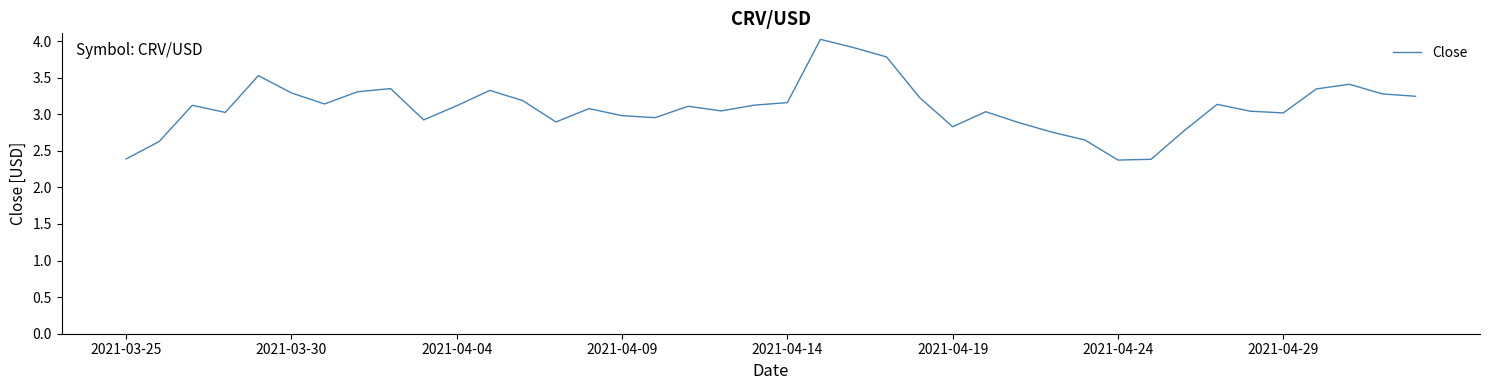

What is the maximum value shown in the chart?

4.0